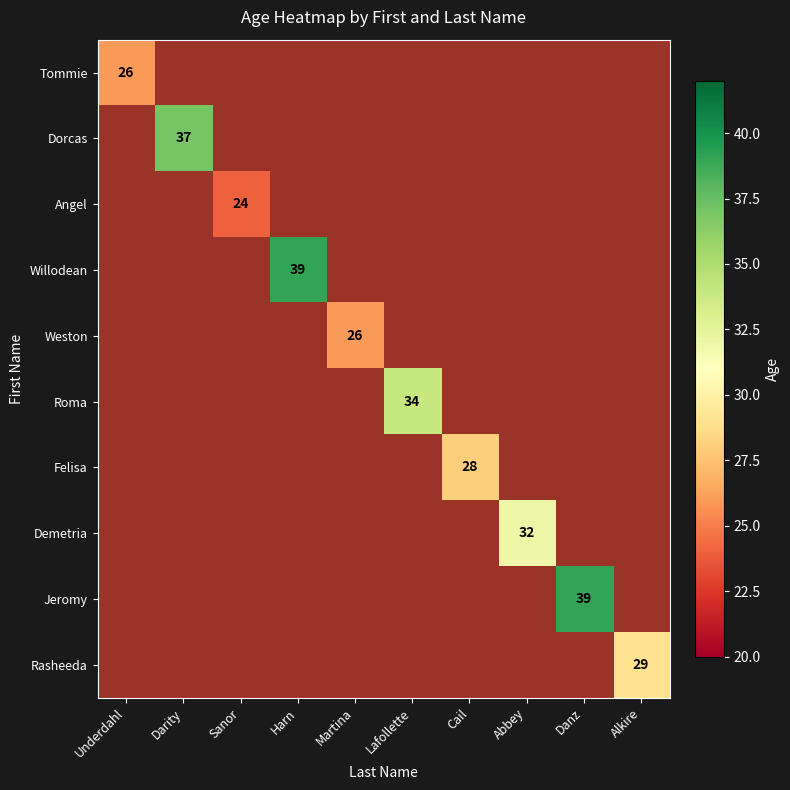

Count the number of data series in this chart.

10